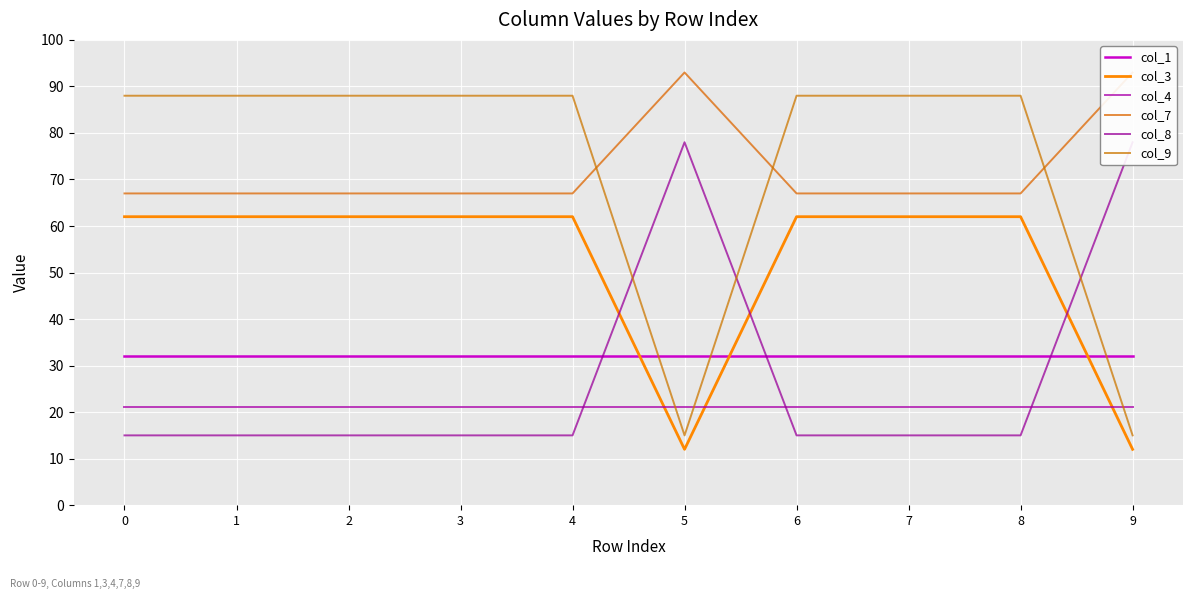

Which label corresponds to the smallest value in the chart?

5